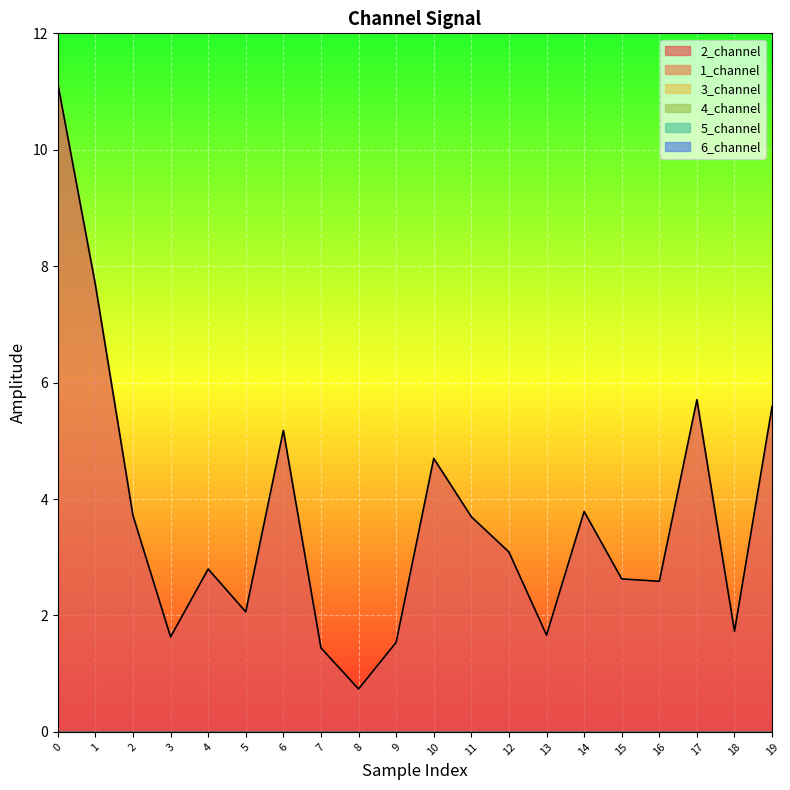

Reading right to left, what are all the values shown in this chart?

2_channel: 5.6	1.7	5.7	2.6	2.6	3.8	1.7	3.1	3.7	4.7	1.5	0.7	1.4	5.2	2.1	2.8	1.6	3.7	7.7	11.1
1_channel: 0.0	0.0	0.0	0.0	0.0	0.0	0.0	0.0	0.0	0.0	0.0	0.0	0.0	0.0	0.0	0.0	0.0	0.0	0.0	0.0
3_channel: 0.0	0.0	0.0	0.0	0.0	0.0	0.0	0.0	0.0	0.0	0.0	0.0	0.0	0.0	0.0	0.0	0.0	0.0	0.0	0.0
4_channel: 0.0	0.0	0.0	0.0	0.0	0.0	0.0	0.0	0.0	0.0	0.0	0.0	0.0	0.0	0.0	0.0	0.0	0.0	0.0	0.0
5_channel: 0.0	0.0	0.0	0.0	0.0	0.0	0.0	0.0	0.0	0.0	0.0	0.0	0.0	0.0	0.0	0.0	0.0	0.0	0.0	0.0
6_channel: 0.0	0.0	0.0	0.0	0.0	0.0	0.0	0.0	0.0	0.0	0.0	0.0	0.0	0.0	0.0	0.0	0.0	0.0	0.0	0.0